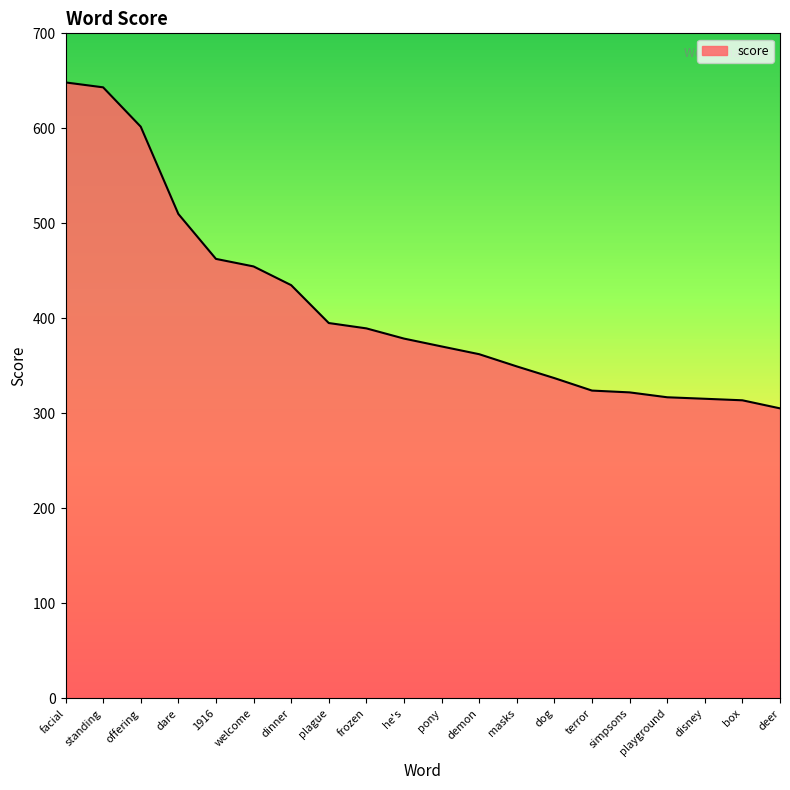

What position from the left is terror?

15